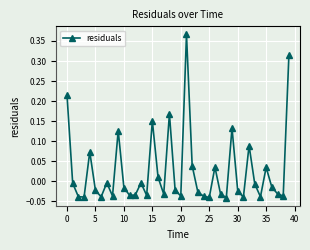

What is the sum of all values?

1.0